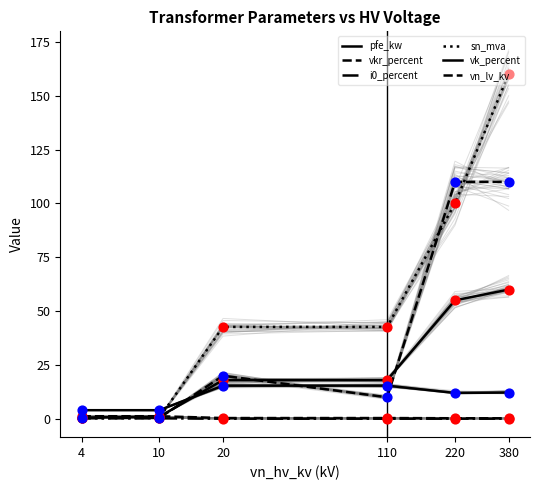

What is the total value across all series at 380?

342.5